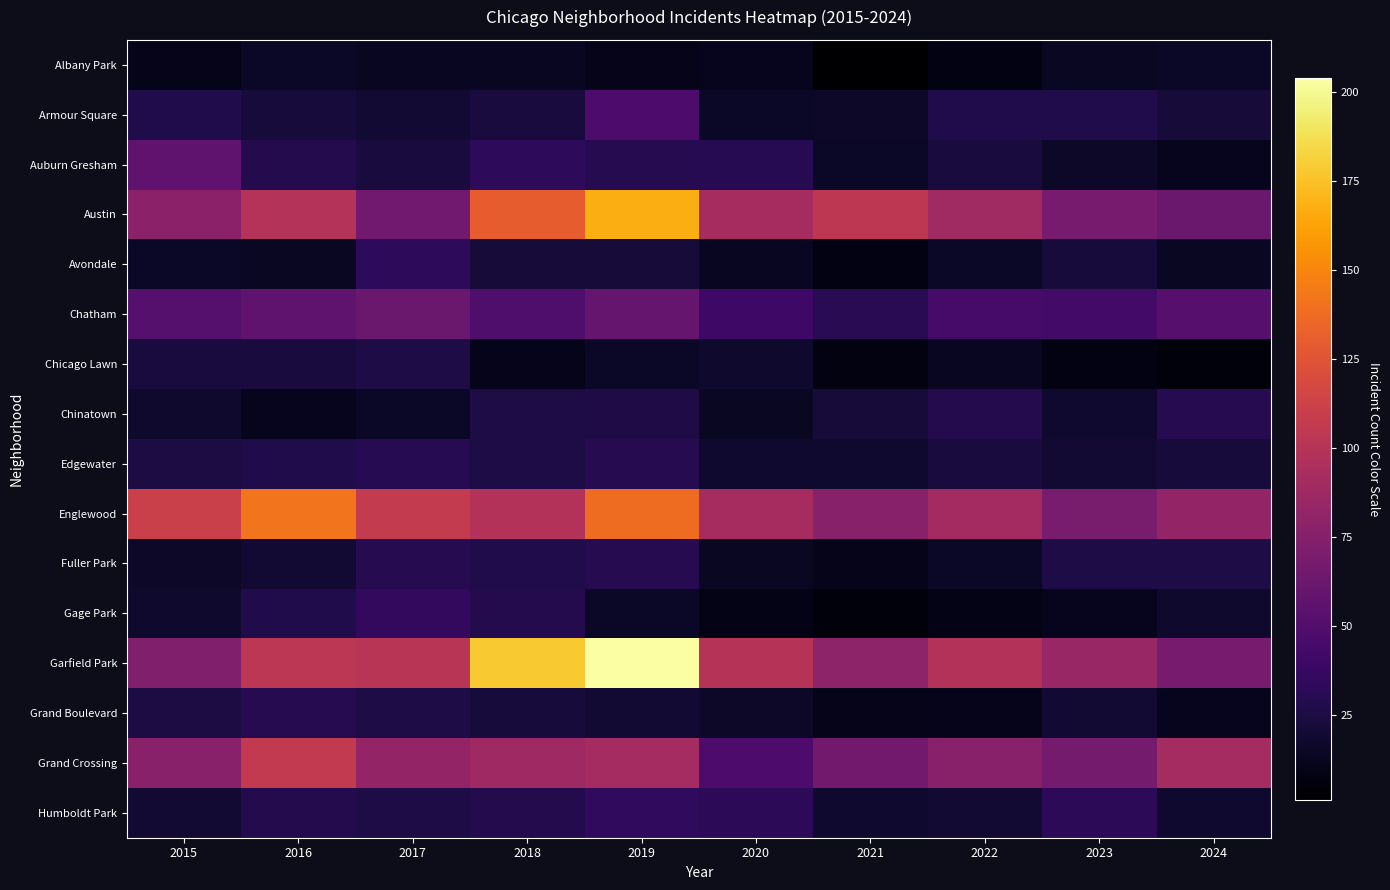

Rank the series by their maximum value, from lowest to highest.

Albany Park, Chicago Lawn, Chinatown, Fuller Park, Grand Boulevard, Edgewater, Avondale, Humboldt Park, Gage Park, Armour Square, Auburn Gresham, Chatham, Grand Crossing, Englewood, Austin, Garfield Park